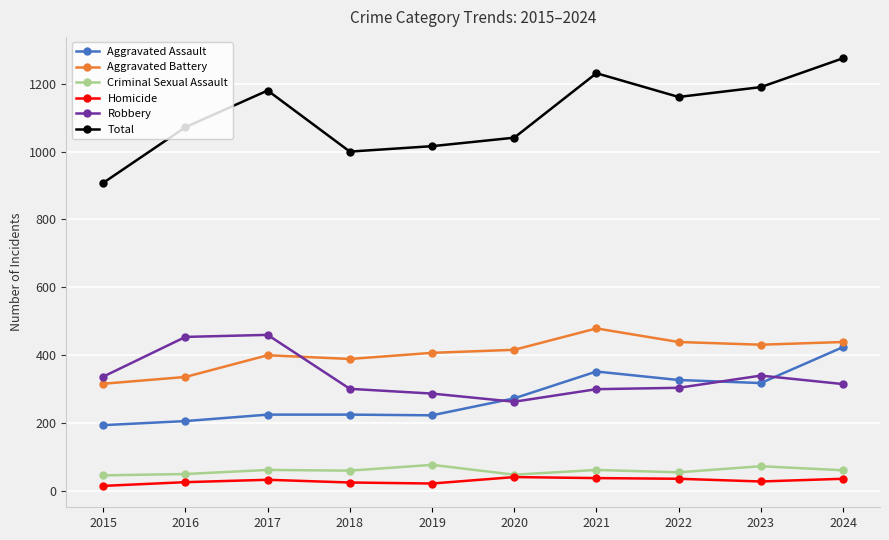

What is the difference between the highest and lowest values at 2022?

1125